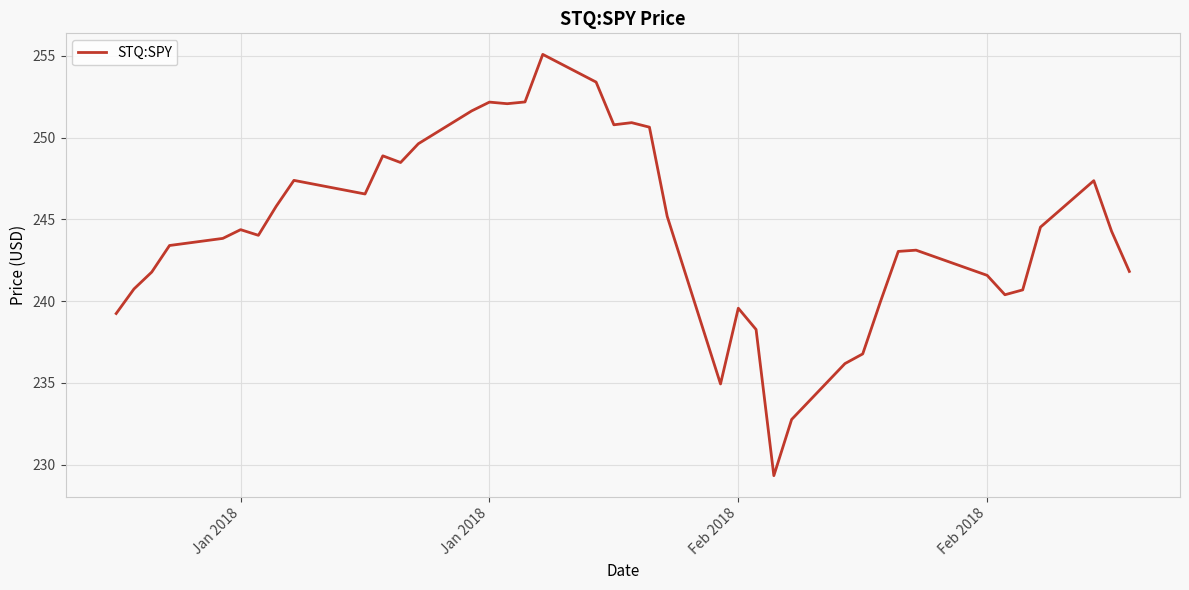

What is the difference between the maximum and minimum values?

25.8